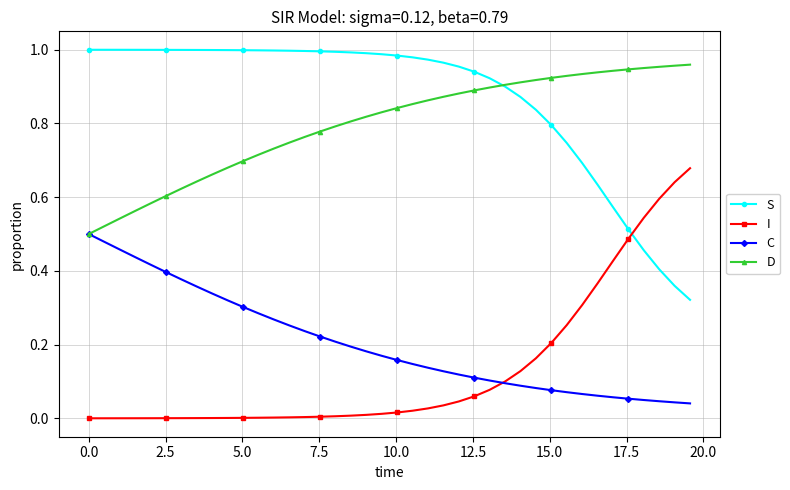

True or false: S and C cross at least once.

False